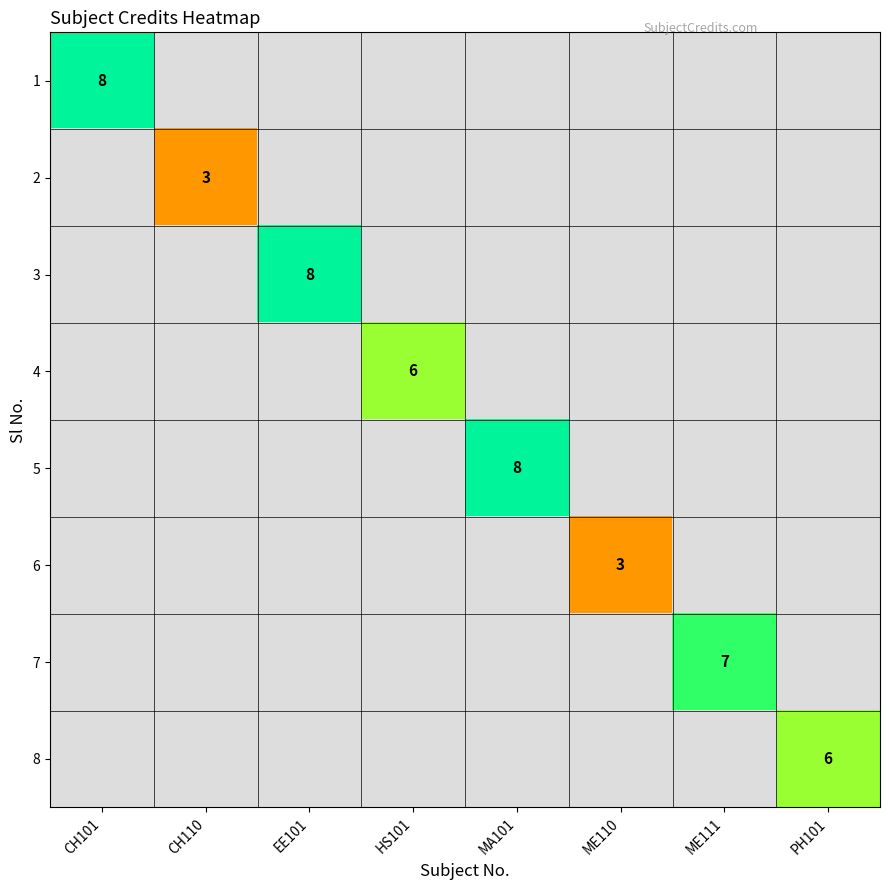

What is the greatest value displayed?

8.0